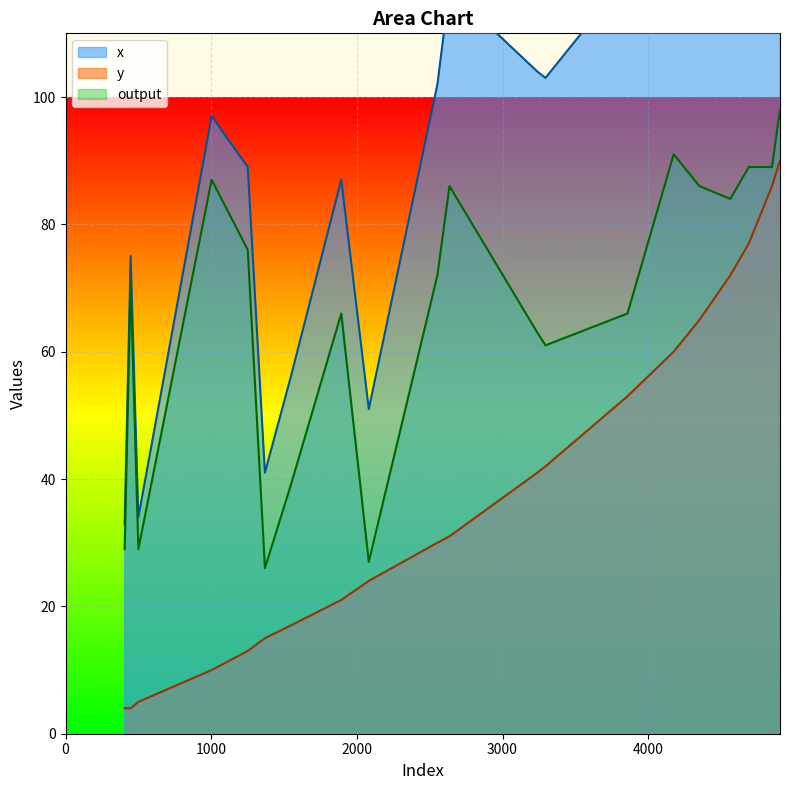

True or false: output and y cross at least once.

False